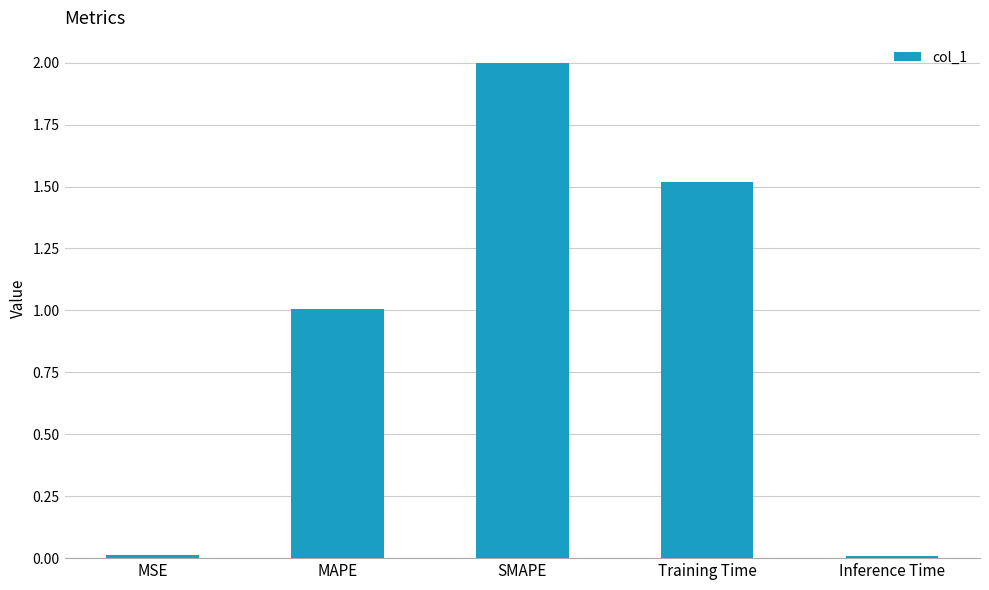

What is the value of the 2nd bar from the left?

1.0